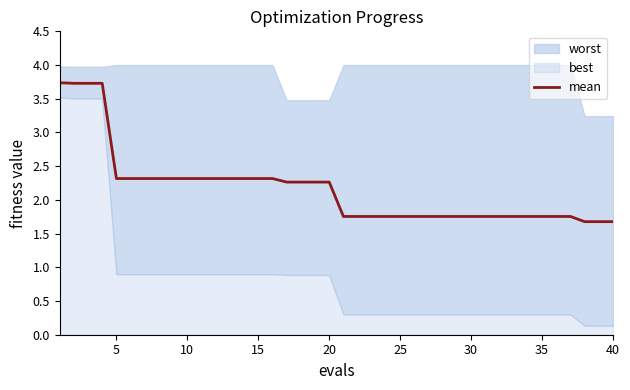

How many values are between 1 and 2?

20